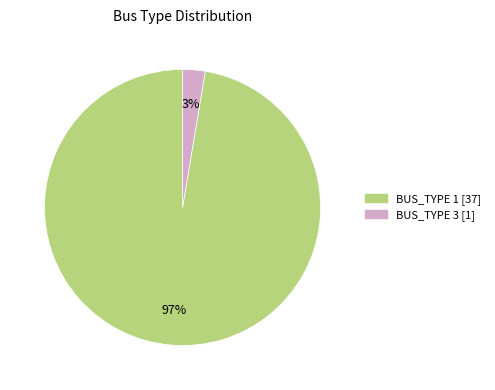

To the nearest percent, what is the combined percentage of BUS_TYPE 1 and BUS_TYPE 3?

100%